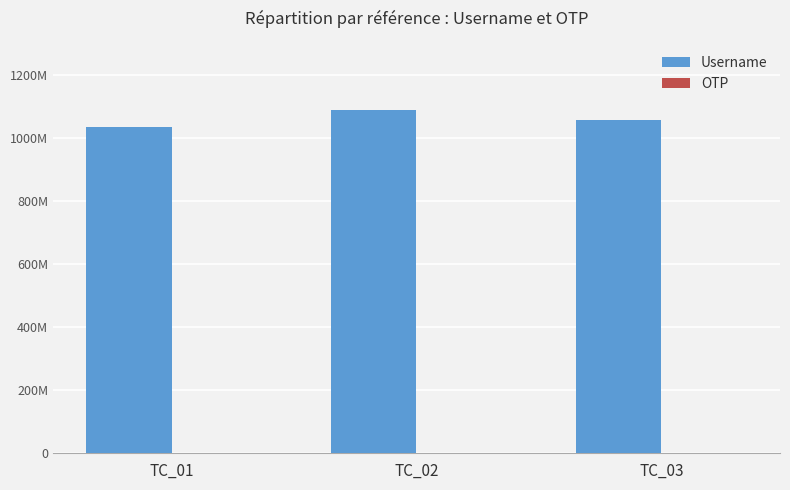

At which label does Username first exceed 1056996794?

TC_02